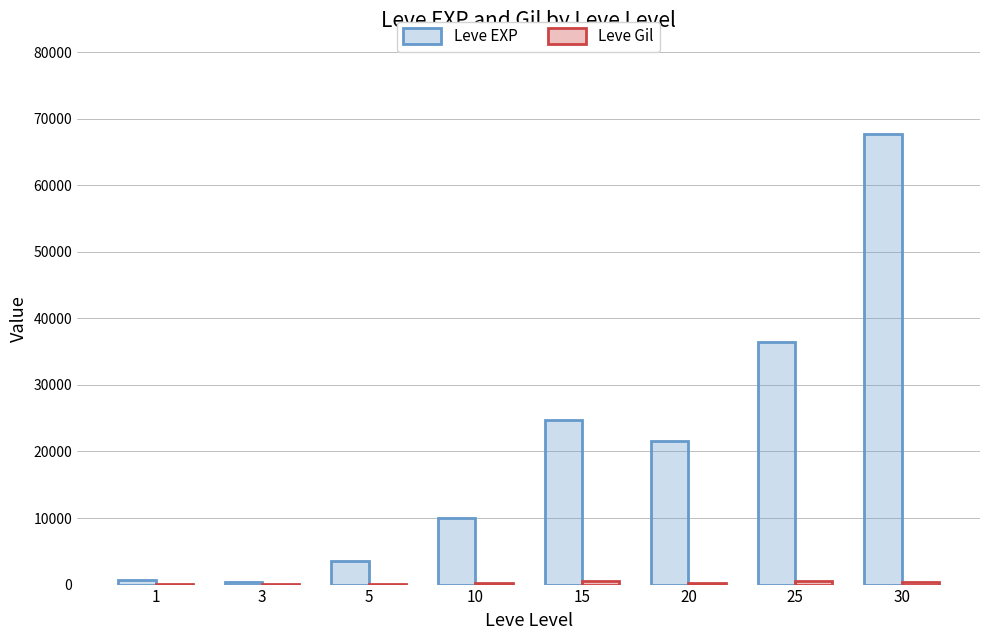

The value of Leve EXP at 25 is 36390. True or false?

True